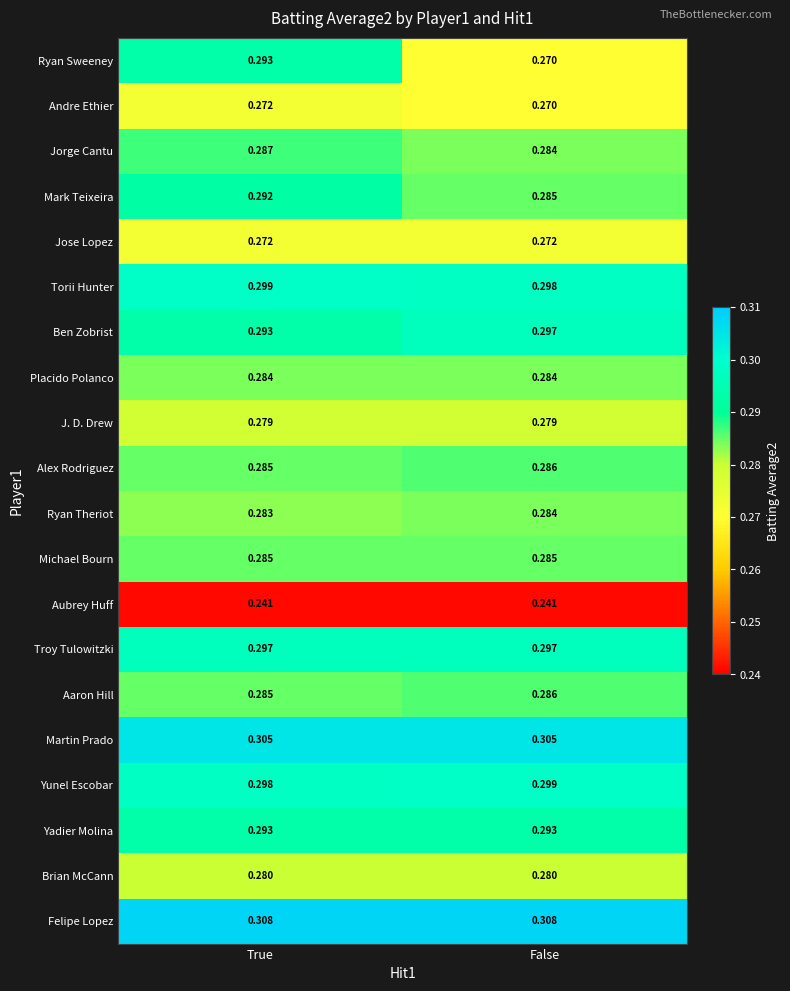

At which category is the sum across all series the highest?

True